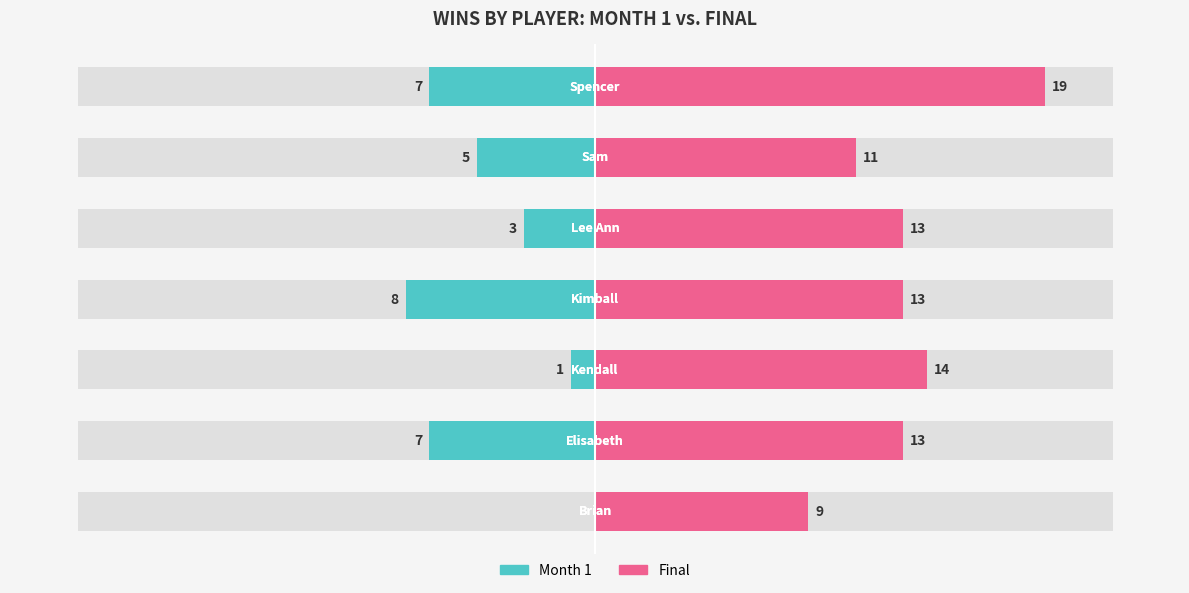

Which series has the largest range (max minus min)?

Final